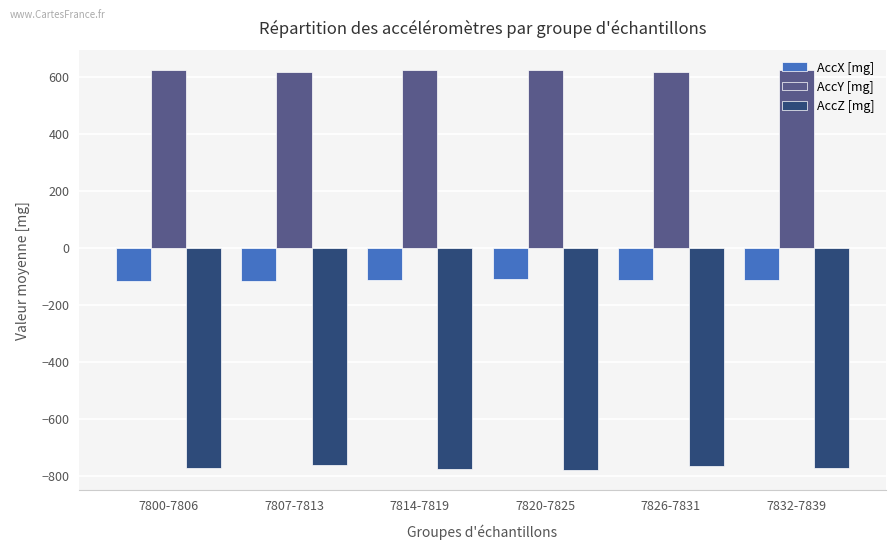

What is the greatest value displayed?

624.5